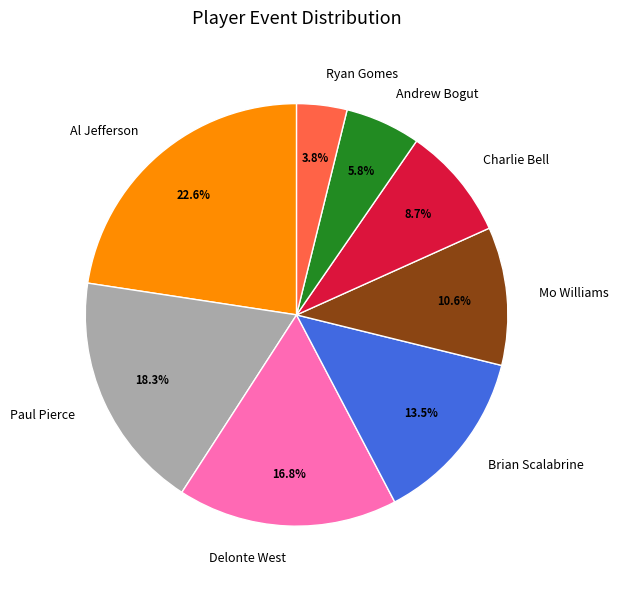

To the nearest percent, what is the combined percentage of Al Jefferson and Brian Scalabrine?

36%